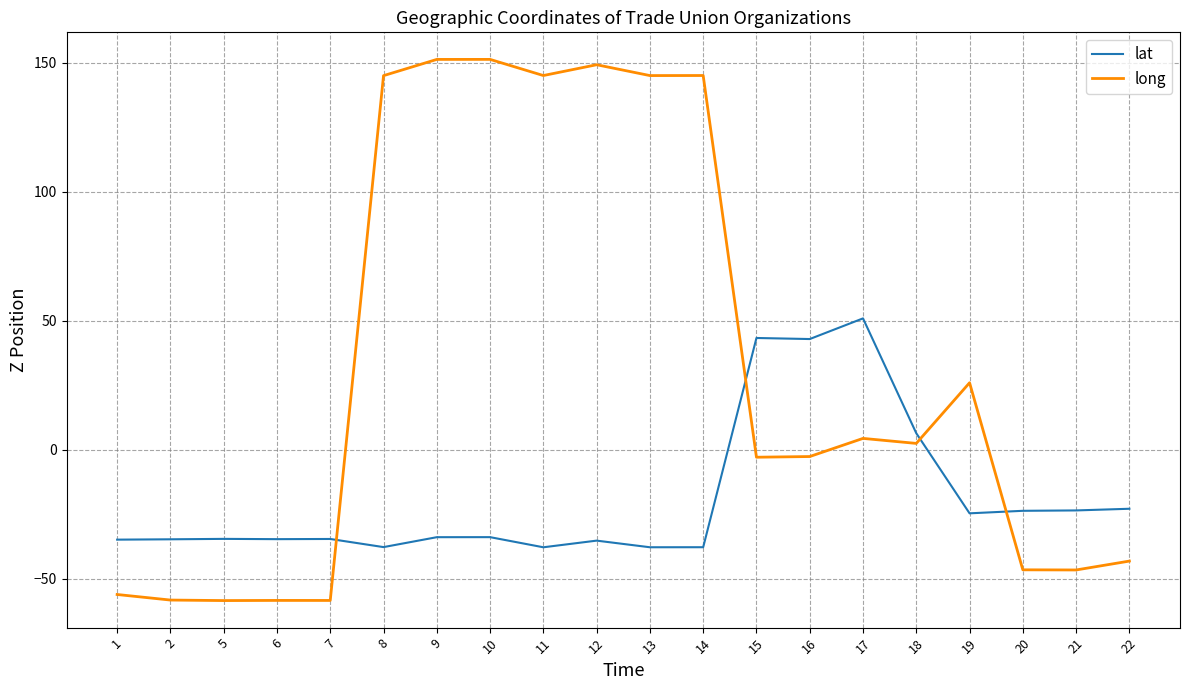

What is the highest value of the long series?

151.2